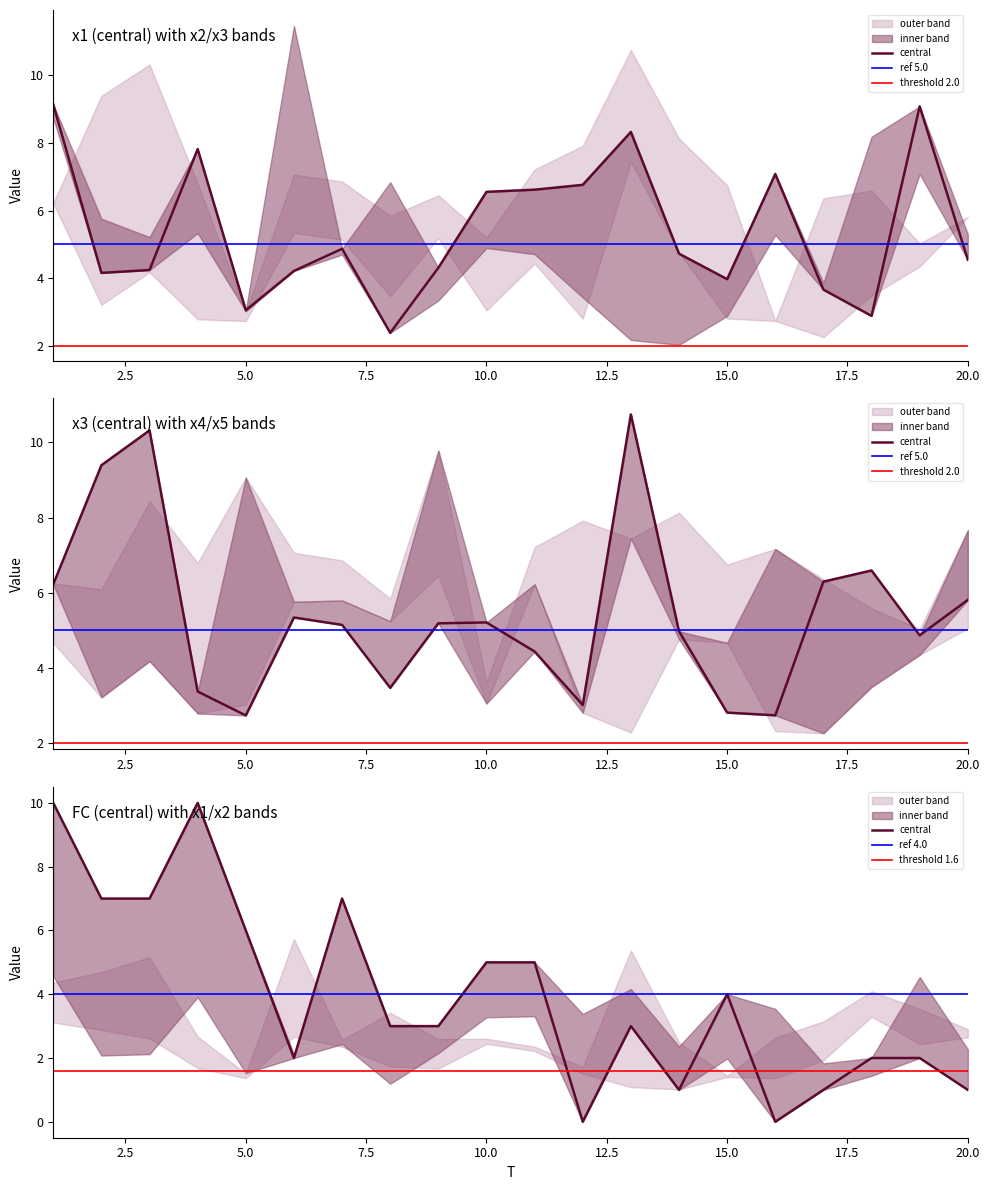

At which category does the chart reach its peak across all series?

13